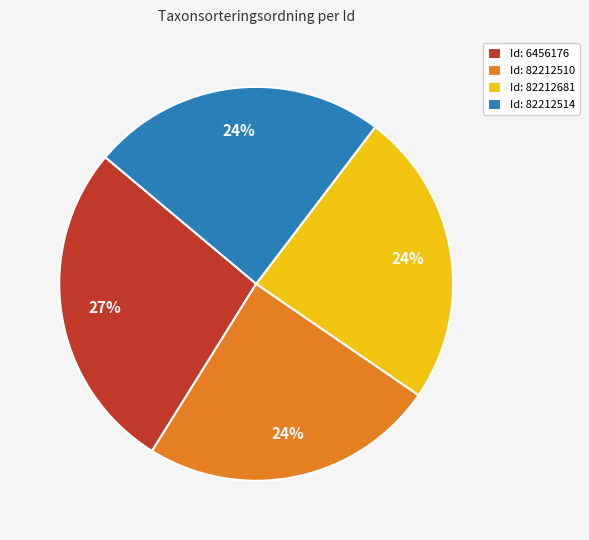

Which category has the biggest portion of the pie?

Id: 6456176